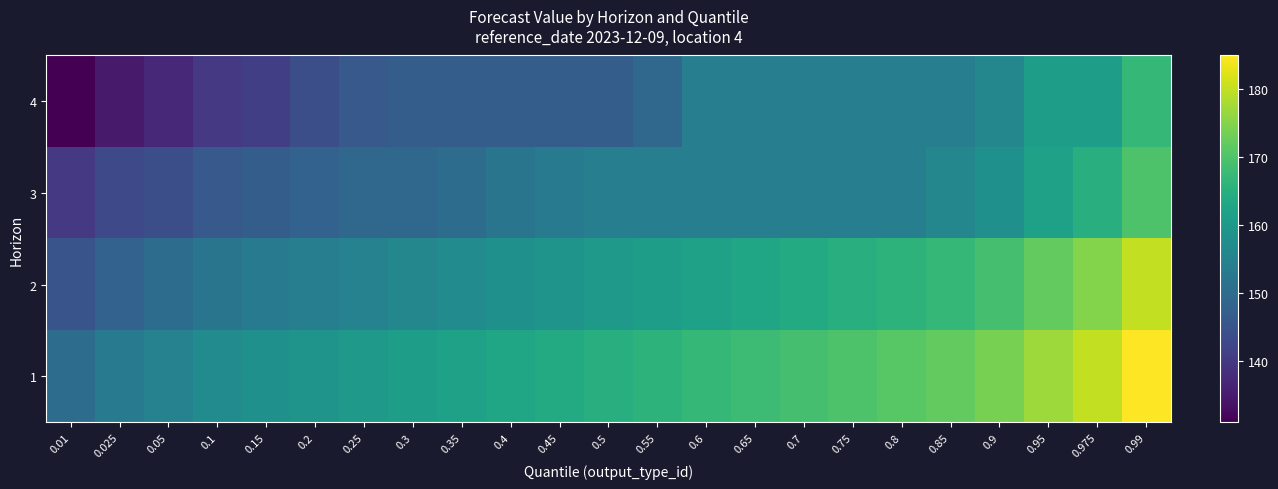

What is the spread (max minus min) of values at 0.4?

16